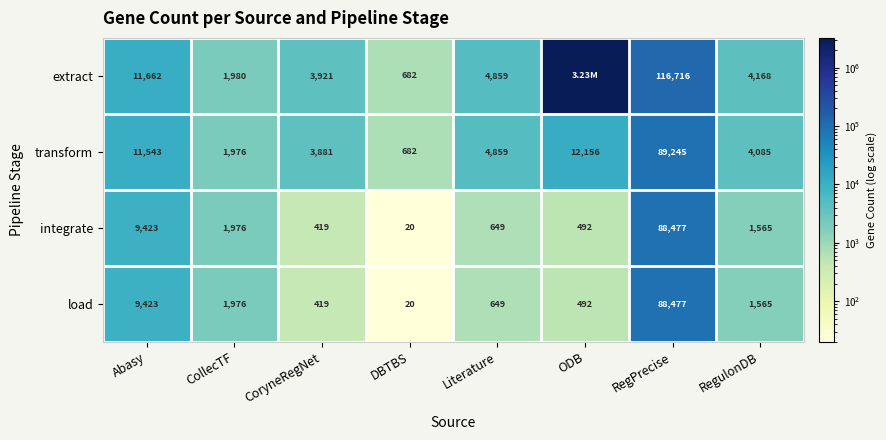

Rank the categories by integrate value from lowest to highest.

DBTBS, CoryneRegNet, ODB, Literature, RegulonDB, CollecTF, Abasy, RegPrecise